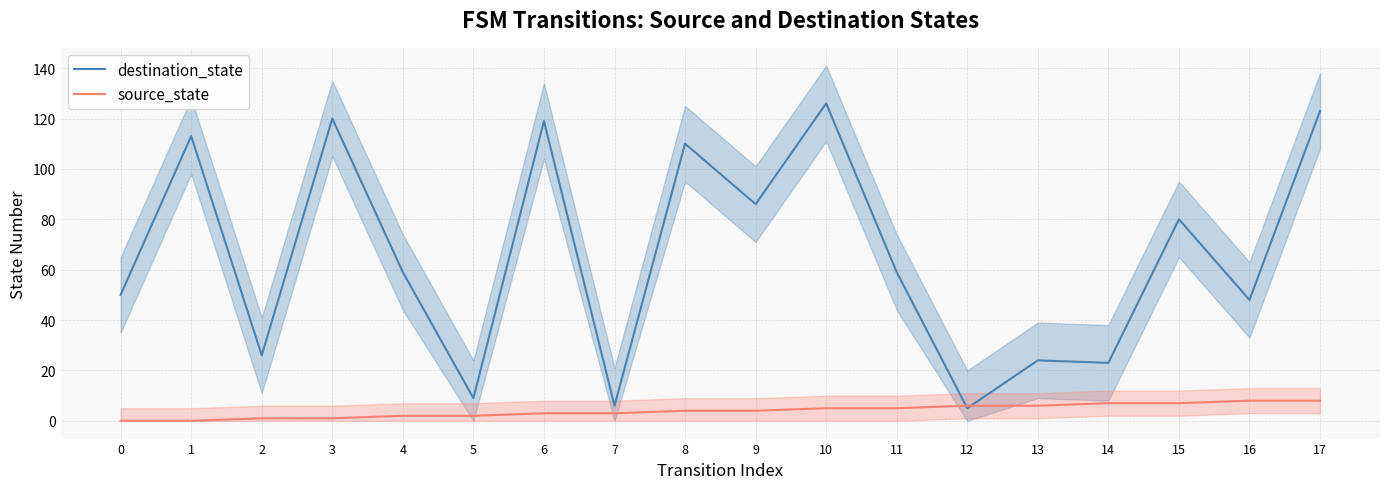

Where is destination_state nearest to the value 65?

4